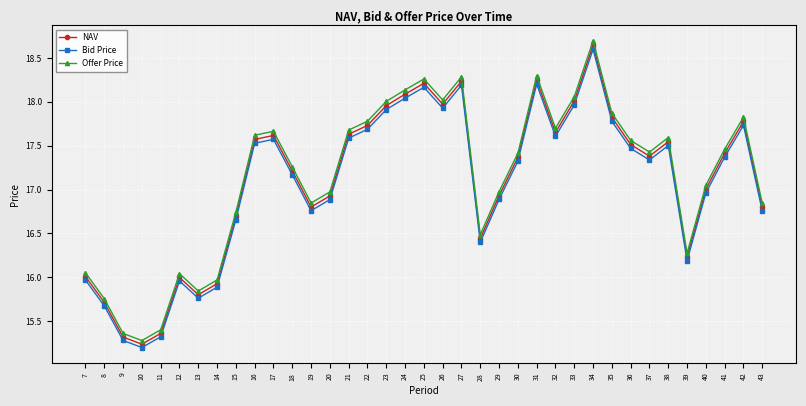

Rank the series by their average value, from highest to lowest.

Offer Price, NAV, Bid Price